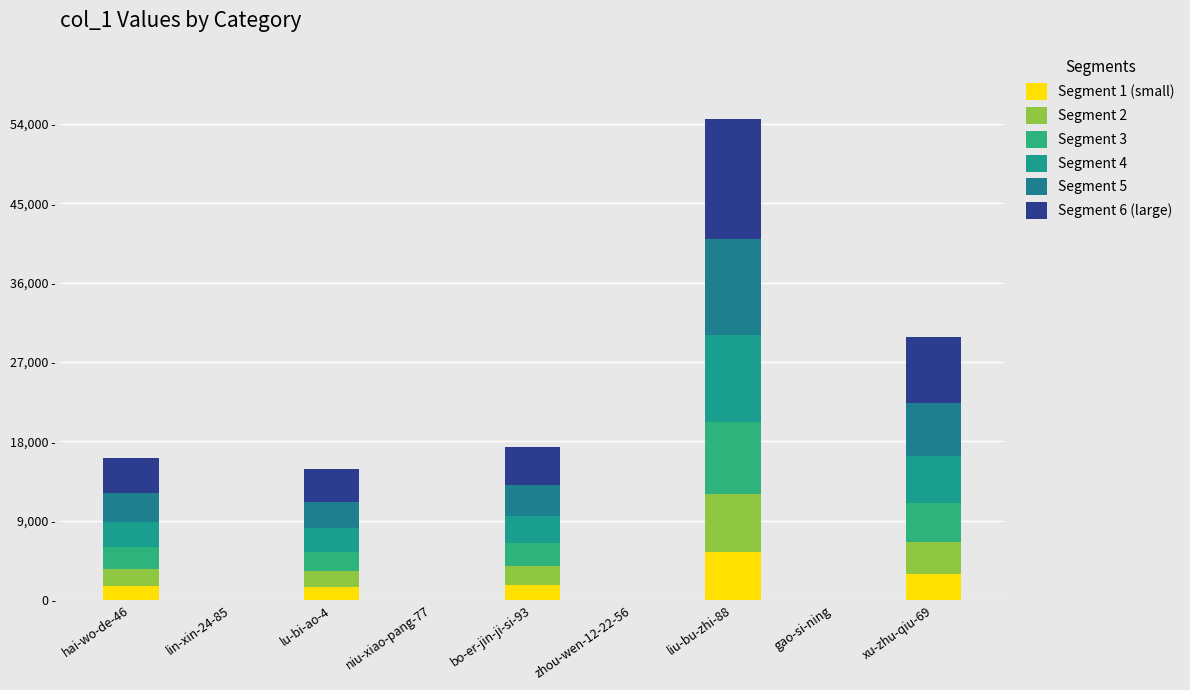

What is the label of the 2nd bar from the right?

gao-si-ning